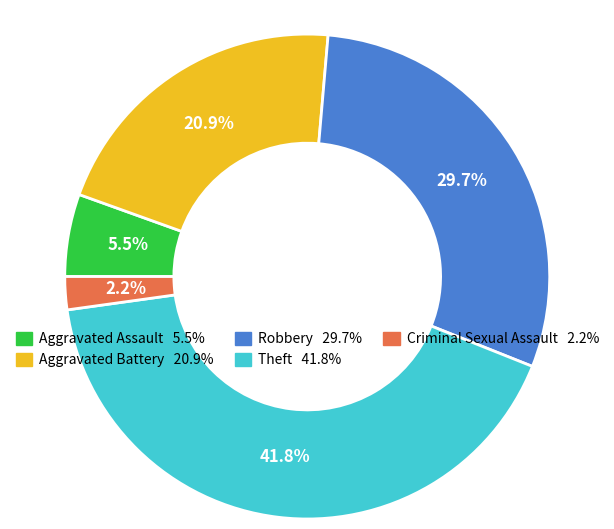

Count the number of slices in the pie.

5